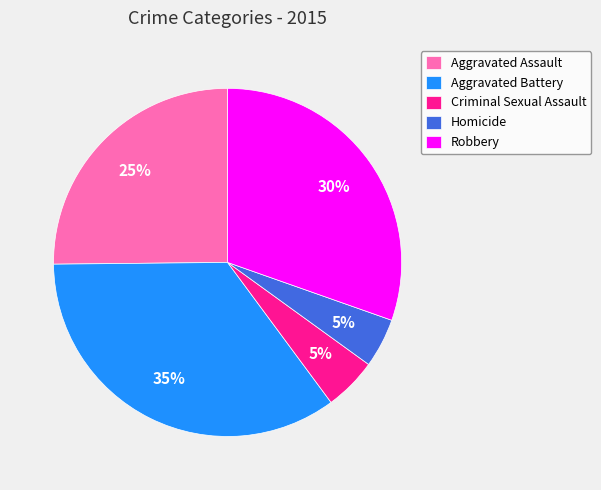

Which category has the biggest portion of the pie?

Aggravated Battery